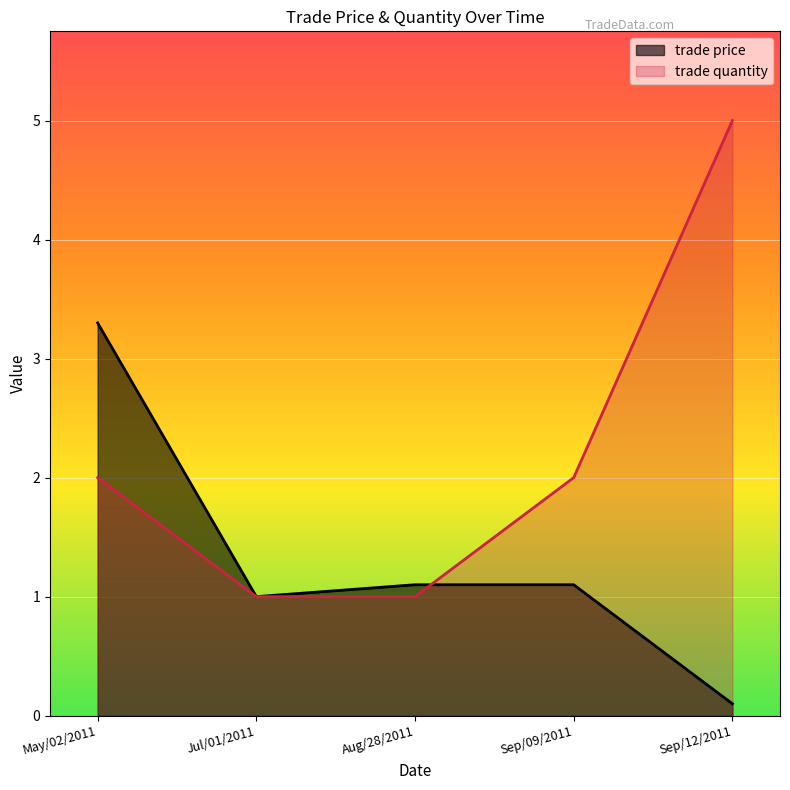

Rank the series by their maximum value, from lowest to highest.

trade price, trade quantity